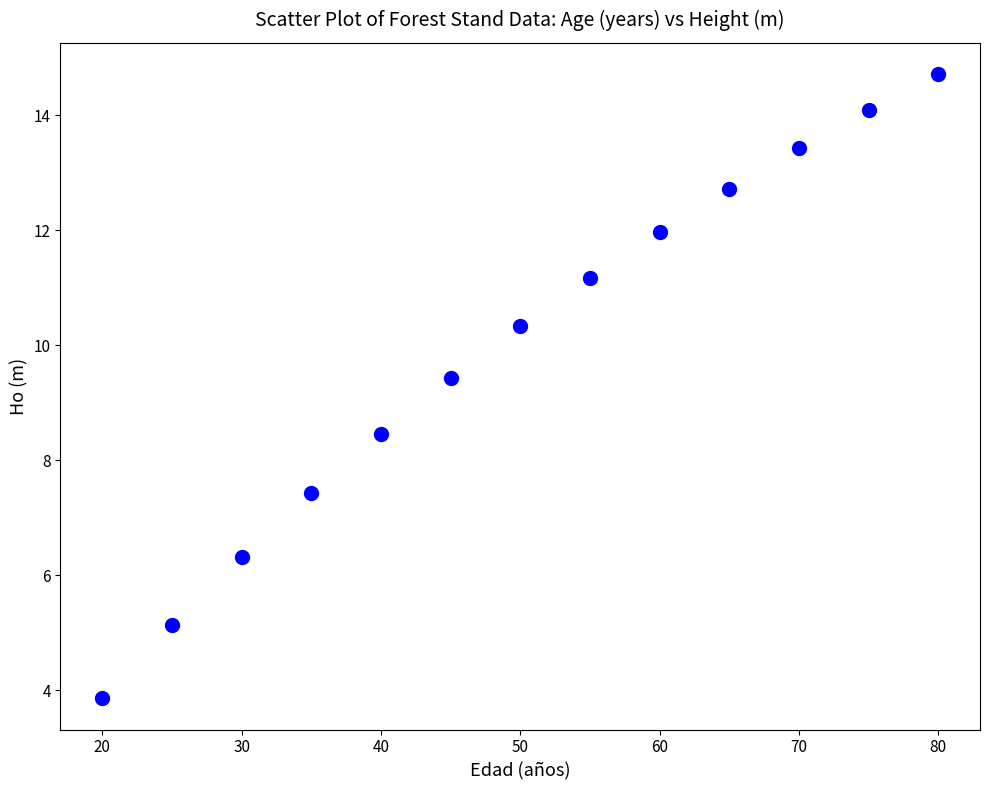

What is the range of X values (max minus min)?

60.0